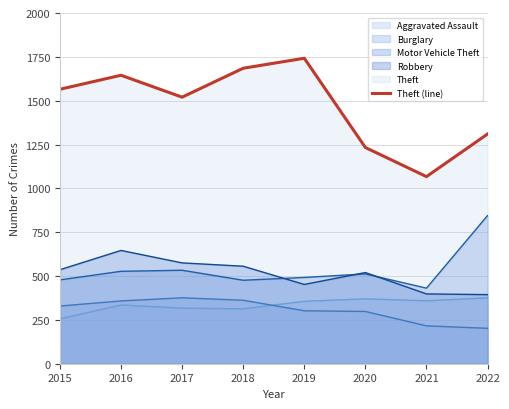

What is the value of the 2nd point from the left?

1645